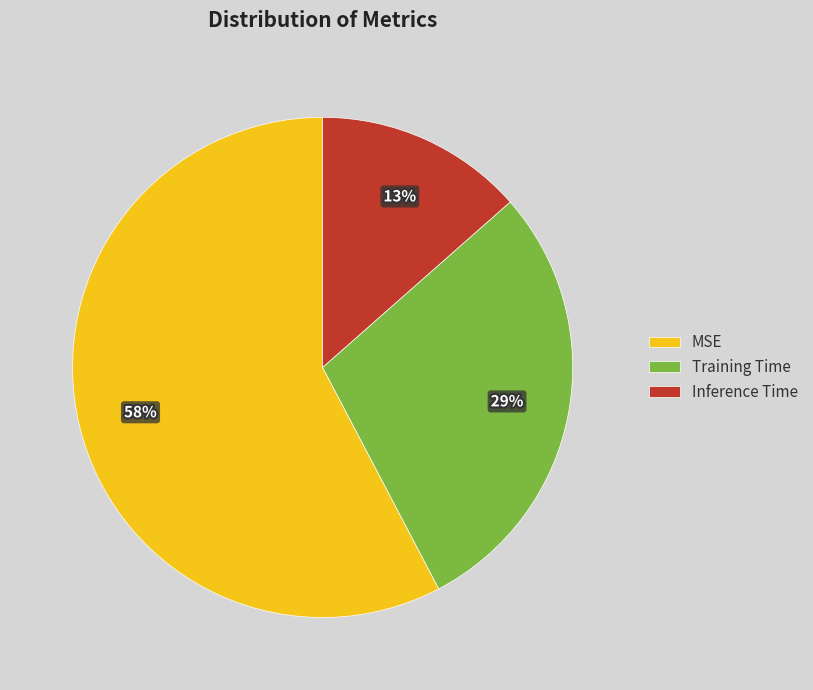

What is the majority slice?

MSE